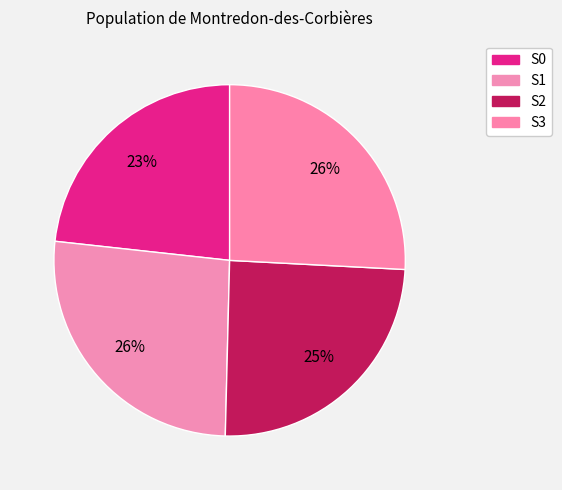

Which has a higher value, S2 or S3?

S3